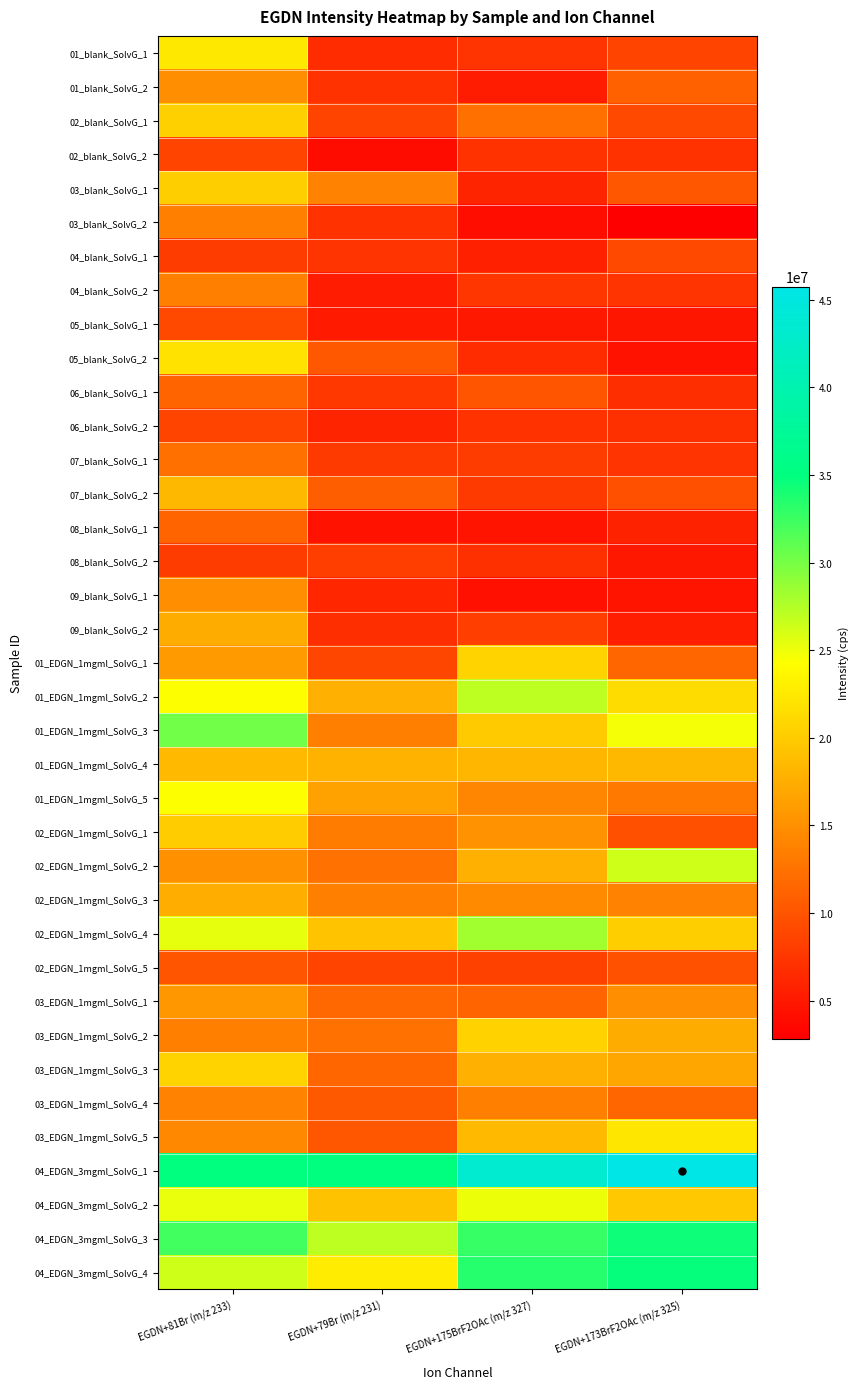

Reading left to right, transcribe all the data shown in this chart.

01_blank_SolvG_1: EGDN+81Br (m/z 233)=22320000	EGDN+79Br (m/z 231)=6657000	EGDN+175BrF2OAc (m/z 327)=7208000	EGDN+173BrF2OAc (m/z 325)=8613000
01_blank_SolvG_2: EGDN+81Br (m/z 233)=14860000	EGDN+79Br (m/z 231)=7058000	EGDN+175BrF2OAc (m/z 327)=5235000	EGDN+173BrF2OAc (m/z 325)=10930000
02_blank_SolvG_1: EGDN+81Br (m/z 233)=20290000	EGDN+79Br (m/z 231)=8637000	EGDN+175BrF2OAc (m/z 327)=12260000	EGDN+173BrF2OAc (m/z 325)=9189000
02_blank_SolvG_2: EGDN+81Br (m/z 233)=8678000	EGDN+79Br (m/z 231)=3893000	EGDN+175BrF2OAc (m/z 327)=7068000	EGDN+173BrF2OAc (m/z 325)=7175000
03_blank_SolvG_1: EGDN+81Br (m/z 233)=20180000	EGDN+79Br (m/z 231)=14030000	EGDN+175BrF2OAc (m/z 327)=6000000	EGDN+173BrF2OAc (m/z 325)=10080000
03_blank_SolvG_2: EGDN+81Br (m/z 233)=13580000	EGDN+79Br (m/z 231)=7056000	EGDN+175BrF2OAc (m/z 327)=4137000	EGDN+173BrF2OAc (m/z 325)=2829000
04_blank_SolvG_1: EGDN+81Br (m/z 233)=8000000	EGDN+79Br (m/z 231)=7334000	EGDN+175BrF2OAc (m/z 327)=5598000	EGDN+173BrF2OAc (m/z 325)=8968000
04_blank_SolvG_2: EGDN+81Br (m/z 233)=13610000	EGDN+79Br (m/z 231)=5197000	EGDN+175BrF2OAc (m/z 327)=7382000	EGDN+173BrF2OAc (m/z 325)=7191000
05_blank_SolvG_1: EGDN+81Br (m/z 233)=9143000	EGDN+79Br (m/z 231)=5095000	EGDN+175BrF2OAc (m/z 327)=5004000	EGDN+173BrF2OAc (m/z 325)=4774000
05_blank_SolvG_2: EGDN+81Br (m/z 233)=21850000	EGDN+79Br (m/z 231)=10310000	EGDN+175BrF2OAc (m/z 327)=6618000	EGDN+173BrF2OAc (m/z 325)=4456000
06_blank_SolvG_1: EGDN+81Br (m/z 233)=11270000	EGDN+79Br (m/z 231)=7592000	EGDN+175BrF2OAc (m/z 327)=9917000	EGDN+173BrF2OAc (m/z 325)=6756000
06_blank_SolvG_2: EGDN+81Br (m/z 233)=8675000	EGDN+79Br (m/z 231)=5886000	EGDN+175BrF2OAc (m/z 327)=7172000	EGDN+173BrF2OAc (m/z 325)=6979000
07_blank_SolvG_1: EGDN+81Br (m/z 233)=12260000	EGDN+79Br (m/z 231)=7824000	EGDN+175BrF2OAc (m/z 327)=7921000	EGDN+173BrF2OAc (m/z 325)=7255000
07_blank_SolvG_2: EGDN+81Br (m/z 233)=18270000	EGDN+79Br (m/z 231)=10710000	EGDN+175BrF2OAc (m/z 327)=7777000	EGDN+173BrF2OAc (m/z 325)=9672000
08_blank_SolvG_1: EGDN+81Br (m/z 233)=11300000	EGDN+79Br (m/z 231)=4448000	EGDN+175BrF2OAc (m/z 327)=4648000	EGDN+173BrF2OAc (m/z 325)=5813000
08_blank_SolvG_2: EGDN+81Br (m/z 233)=7943000	EGDN+79Br (m/z 231)=8148000	EGDN+175BrF2OAc (m/z 327)=6872000	EGDN+173BrF2OAc (m/z 325)=4918000
09_blank_SolvG_1: EGDN+81Br (m/z 233)=14880000	EGDN+79Br (m/z 231)=6180000	EGDN+175BrF2OAc (m/z 327)=4247000	EGDN+173BrF2OAc (m/z 325)=4584000
09_blank_SolvG_2: EGDN+81Br (m/z 233)=17410000	EGDN+79Br (m/z 231)=6783000	EGDN+175BrF2OAc (m/z 327)=8178000	EGDN+173BrF2OAc (m/z 325)=5344000
01_EDGN_1mgml_SolvG_1: EGDN+81Br (m/z 233)=15760000	EGDN+79Br (m/z 231)=8738000	EGDN+175BrF2OAc (m/z 327)=20650000	EGDN+173BrF2OAc (m/z 325)=11440000
01_EDGN_1mgml_SolvG_2: EGDN+81Br (m/z 233)=24430000	EGDN+79Br (m/z 231)=17680000	EGDN+175BrF2OAc (m/z 327)=27010000	EGDN+173BrF2OAc (m/z 325)=21360000
01_EDGN_1mgml_SolvG_3: EGDN+81Br (m/z 233)=30170000	EGDN+79Br (m/z 231)=13620000	EGDN+175BrF2OAc (m/z 327)=19770000	EGDN+173BrF2OAc (m/z 325)=24660000
01_EDGN_1mgml_SolvG_4: EGDN+81Br (m/z 233)=18560000	EGDN+79Br (m/z 231)=17770000	EGDN+175BrF2OAc (m/z 327)=18220000	EGDN+173BrF2OAc (m/z 325)=18410000
01_EDGN_1mgml_SolvG_5: EGDN+81Br (m/z 233)=24320000	EGDN+79Br (m/z 231)=16480000	EGDN+175BrF2OAc (m/z 327)=14210000	EGDN+173BrF2OAc (m/z 325)=13040000
02_EDGN_1mgml_SolvG_1: EGDN+81Br (m/z 233)=20040000	EGDN+79Br (m/z 231)=13280000	EGDN+175BrF2OAc (m/z 327)=15110000	EGDN+173BrF2OAc (m/z 325)=9600000
02_EDGN_1mgml_SolvG_2: EGDN+81Br (m/z 233)=15020000	EGDN+79Br (m/z 231)=12500000	EGDN+175BrF2OAc (m/z 327)=17640000	EGDN+173BrF2OAc (m/z 325)=26420000
02_EDGN_1mgml_SolvG_3: EGDN+81Br (m/z 233)=17520000	EGDN+79Br (m/z 231)=13590000	EGDN+175BrF2OAc (m/z 327)=14540000	EGDN+173BrF2OAc (m/z 325)=13840000
02_EDGN_1mgml_SolvG_4: EGDN+81Br (m/z 233)=25370000	EGDN+79Br (m/z 231)=19300000	EGDN+175BrF2OAc (m/z 327)=28230000	EGDN+173BrF2OAc (m/z 325)=20200000
02_EDGN_1mgml_SolvG_5: EGDN+81Br (m/z 233)=9872000	EGDN+79Br (m/z 231)=8550000	EGDN+175BrF2OAc (m/z 327)=8424000	EGDN+173BrF2OAc (m/z 325)=9840000
03_EDGN_1mgml_SolvG_1: EGDN+81Br (m/z 233)=15610000	EGDN+79Br (m/z 231)=11690000	EGDN+175BrF2OAc (m/z 327)=11300000	EGDN+173BrF2OAc (m/z 325)=14840000
03_EDGN_1mgml_SolvG_2: EGDN+81Br (m/z 233)=13600000	EGDN+79Br (m/z 231)=12510000	EGDN+175BrF2OAc (m/z 327)=20540000	EGDN+173BrF2OAc (m/z 325)=17260000
03_EDGN_1mgml_SolvG_3: EGDN+81Br (m/z 233)=20640000	EGDN+79Br (m/z 231)=11510000	EGDN+175BrF2OAc (m/z 327)=17680000	EGDN+173BrF2OAc (m/z 325)=16890000
03_EDGN_1mgml_SolvG_4: EGDN+81Br (m/z 233)=13730000	EGDN+79Br (m/z 231)=10480000	EGDN+175BrF2OAc (m/z 327)=13570000	EGDN+173BrF2OAc (m/z 325)=11540000
03_EDGN_1mgml_SolvG_5: EGDN+81Br (m/z 233)=14330000	EGDN+79Br (m/z 231)=10190000	EGDN+175BrF2OAc (m/z 327)=18580000	EGDN+173BrF2OAc (m/z 325)=22190000
04_EDGN_3mgml_SolvG_1: EGDN+81Br (m/z 233)=34970000	EGDN+79Br (m/z 231)=34930000	EGDN+175BrF2OAc (m/z 327)=43300000	EGDN+173BrF2OAc (m/z 325)=45750000
04_EDGN_3mgml_SolvG_2: EGDN+81Br (m/z 233)=25250000	EGDN+79Br (m/z 231)=19140000	EGDN+175BrF2OAc (m/z 327)=24980000	EGDN+173BrF2OAc (m/z 325)=19670000
04_EDGN_3mgml_SolvG_3: EGDN+81Br (m/z 233)=32330000	EGDN+79Br (m/z 231)=27060000	EGDN+175BrF2OAc (m/z 327)=32820000	EGDN+173BrF2OAc (m/z 325)=34500000
04_EDGN_3mgml_SolvG_4: EGDN+81Br (m/z 233)=26310000	EGDN+79Br (m/z 231)=22750000	EGDN+175BrF2OAc (m/z 327)=33500000	EGDN+173BrF2OAc (m/z 325)=34690000